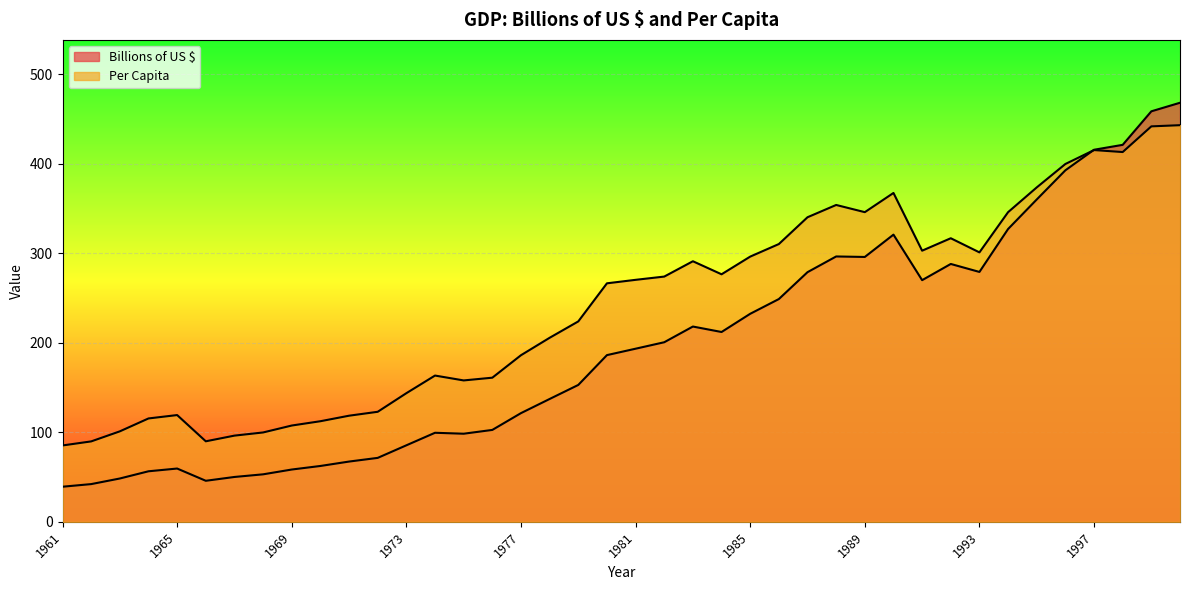

What is the difference between the highest and lowest values at 1983?

73.0